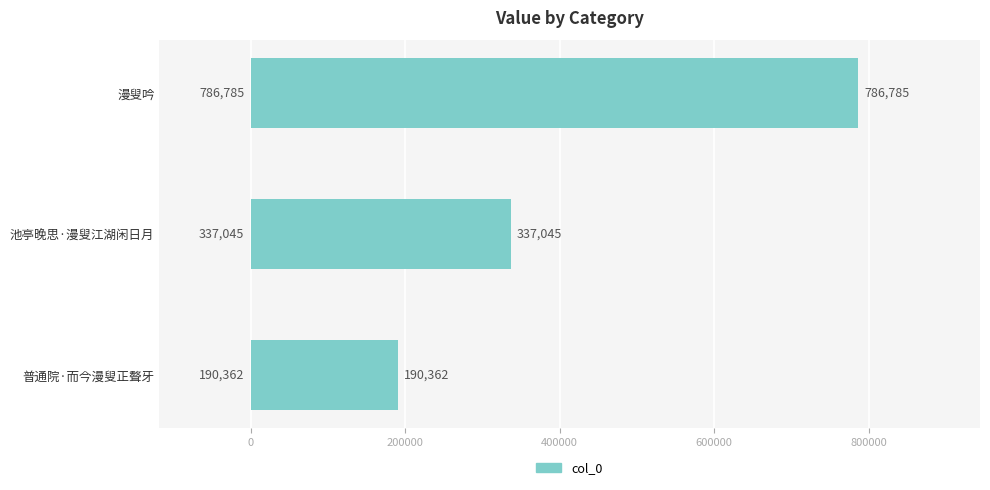

Approximately how many times larger is the value at 池亭晚思·漫叟江湖闲日月 compared to 普通院·而今漫叟正聱牙?

1.8